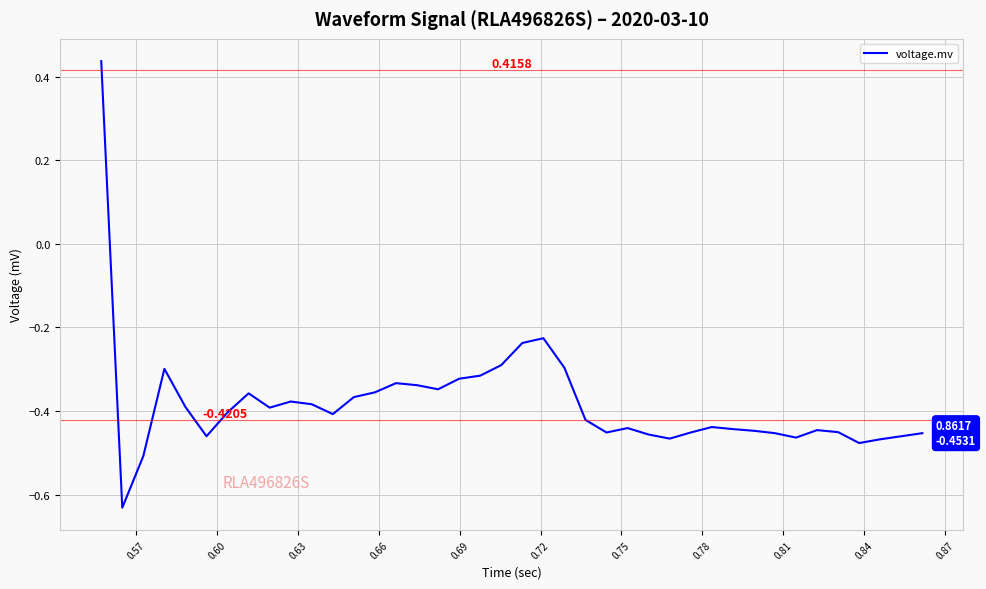

What is the difference between the maximum and minimum values?

1.1